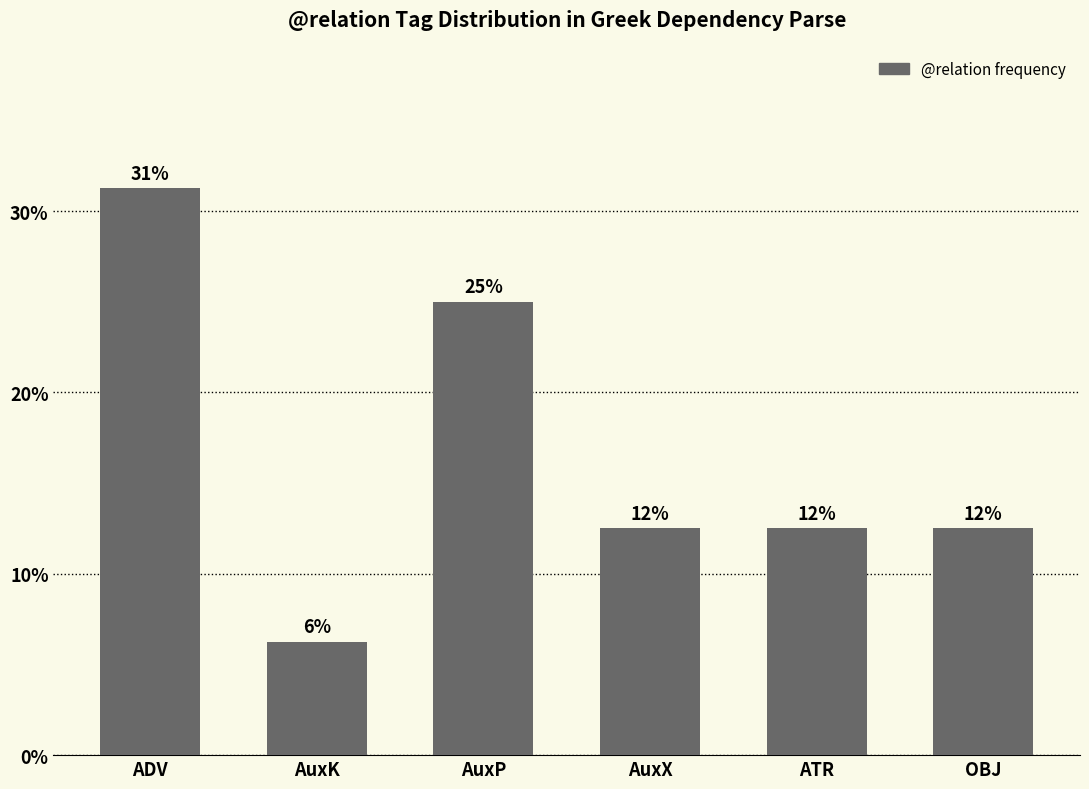

Approximately how many times larger is the value at AuxX compared to AuxK?

2.0